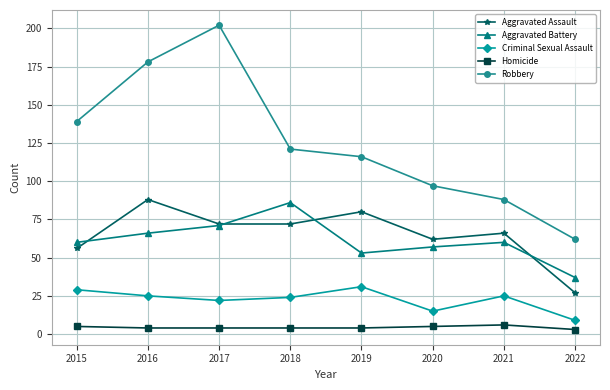

Is the value of Robbery at 2017 greater than the value of Aggravated Battery at 2019?

Yes